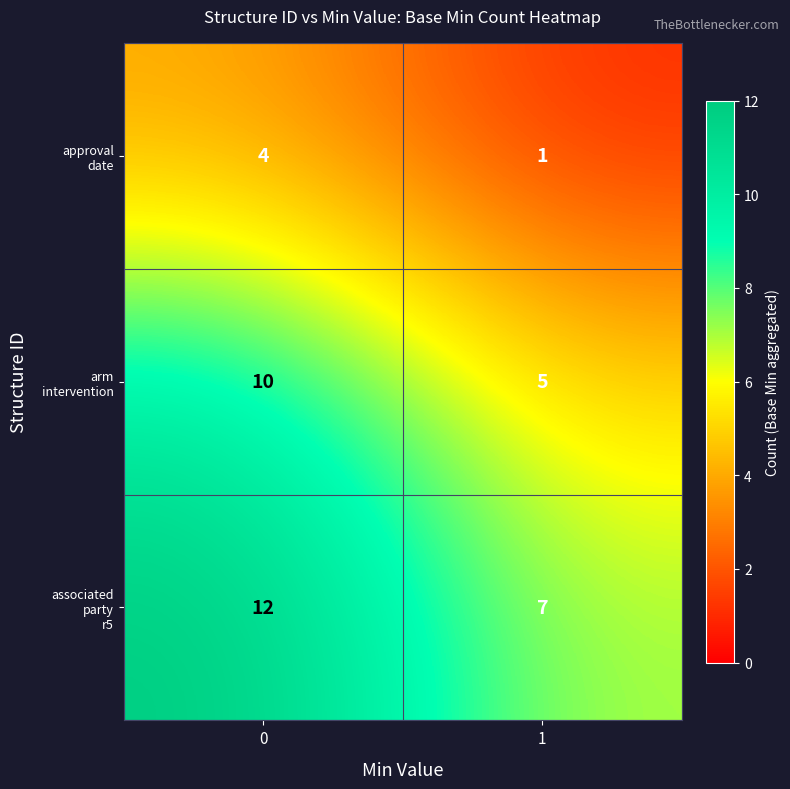

What is the total value across all series at 0?

26